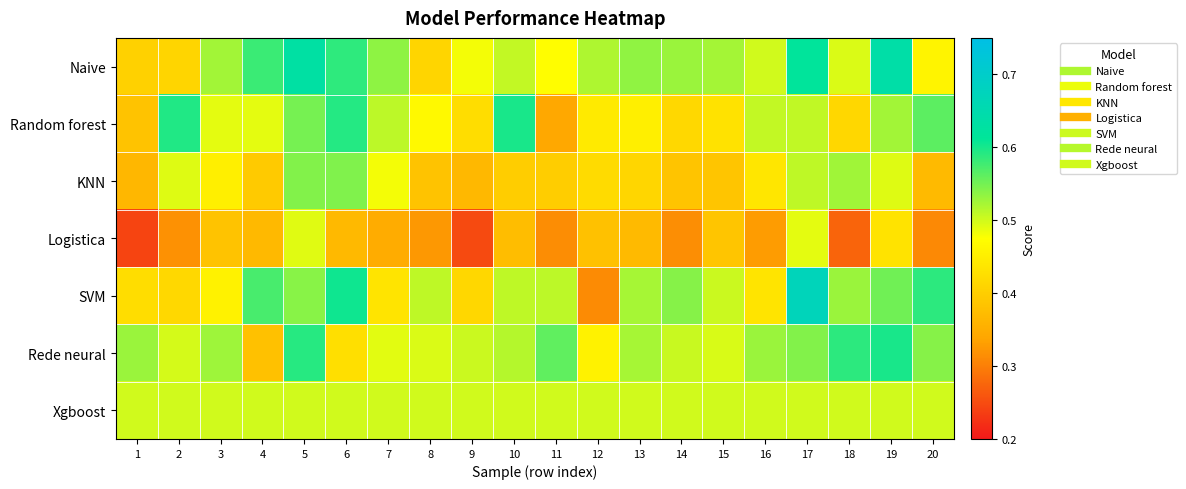

What is the smallest value displayed?

0.2